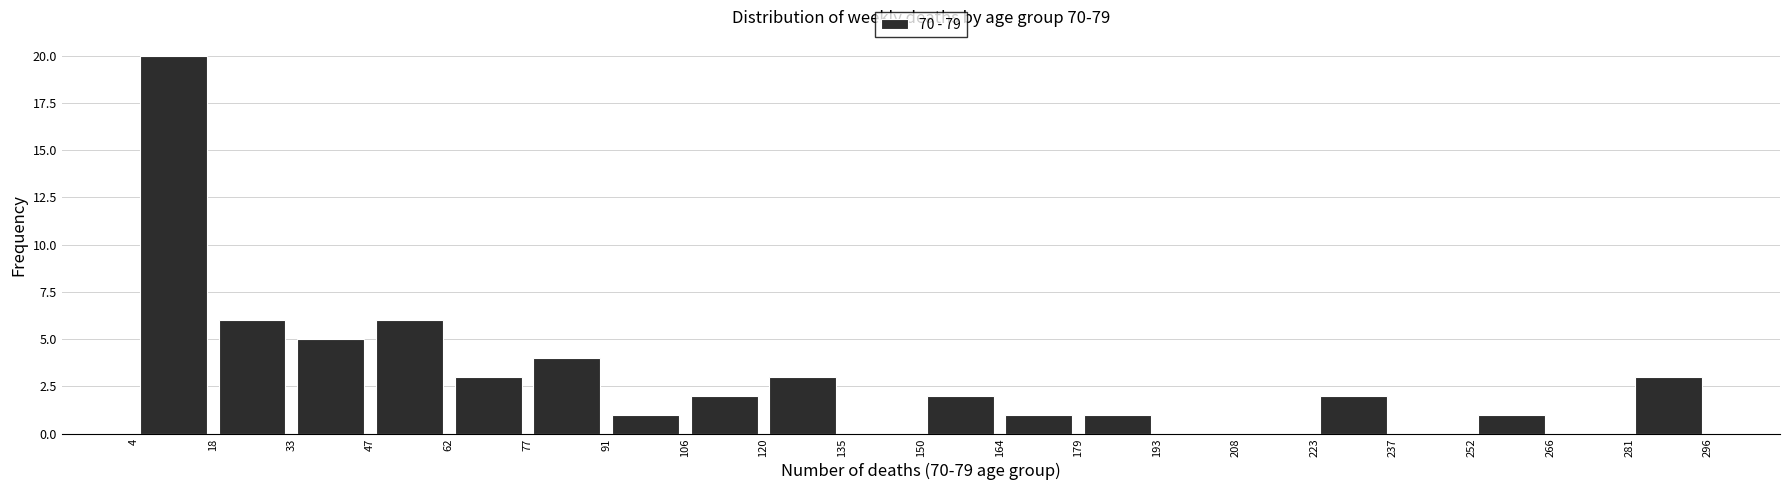

Which range on the x-axis has the tallest bar?

4 to 18